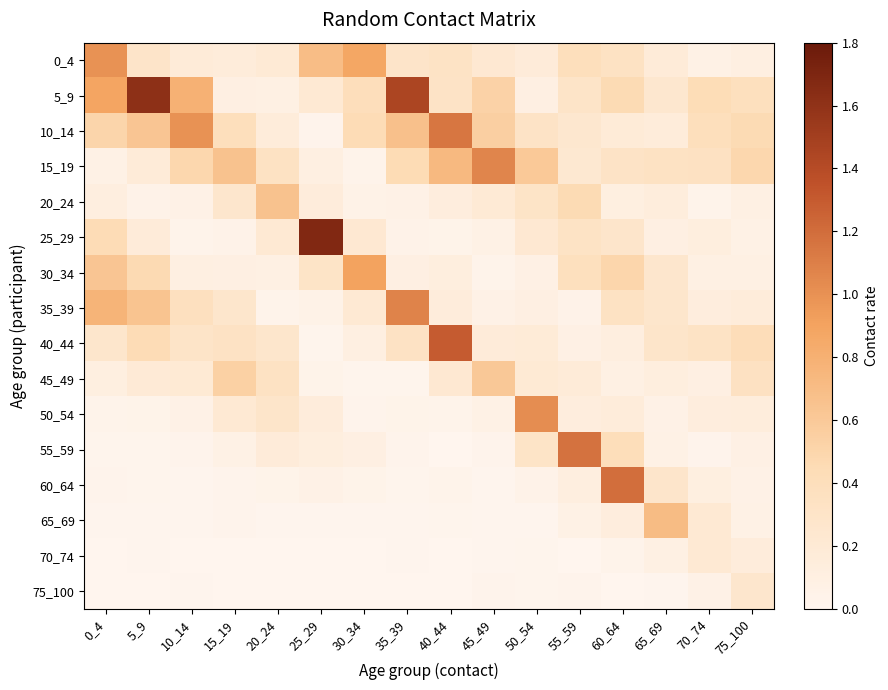

At 0_4, list the series in order from largest to smallest.

0_4, 5_9, 35_39, 30_34, 10_14, 25_29, 40_44, 20_24, 45_49, 15_19, 50_54, 60_64, 55_59, 65_69, 75_100, 70_74